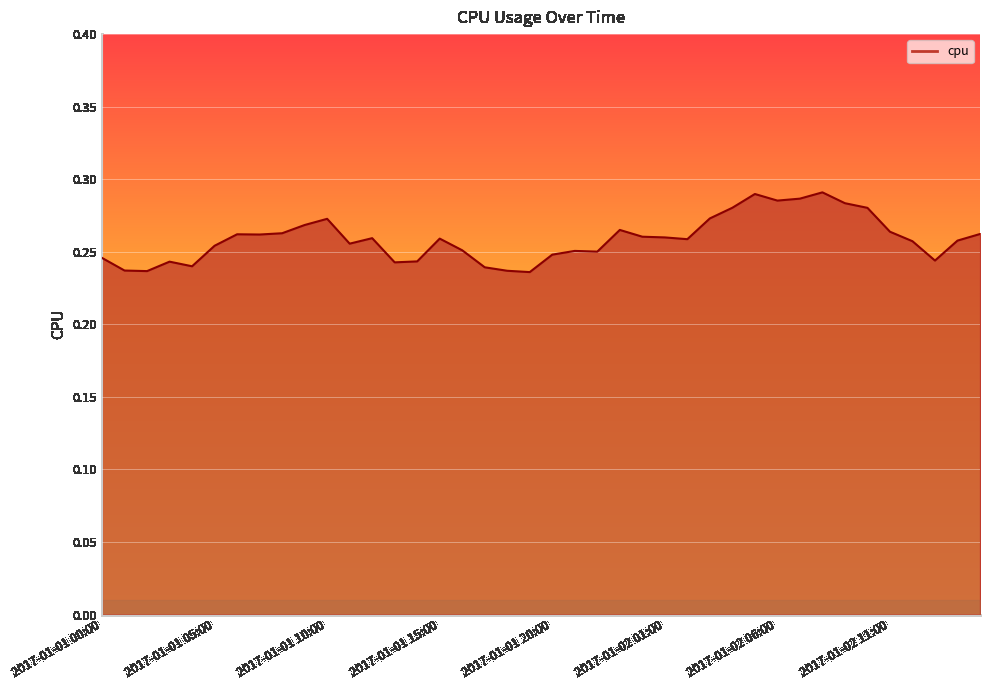

Reading right to left, extract all data points from this chart.

2017-01-02 15:00=0.3	2017-01-02 14:00=0.3	2017-01-02 13:00=0.2	2017-01-02 12:00=0.3	2017-01-02 11:00=0.3	2017-01-02 10:00=0.3	2017-01-02 09:00=0.3	2017-01-02 08:00=0.3	2017-01-02 07:00=0.3	2017-01-02 06:00=0.3	2017-01-02 05:00=0.3	2017-01-02 04:00=0.3	2017-01-02 03:00=0.3	2017-01-02 02:00=0.3	2017-01-02 01:00=0.3	2017-01-02 00:00=0.3	2017-01-01 23:00=0.3	2017-01-01 22:00=0.3	2017-01-01 21:00=0.3	2017-01-01 20:00=0.2	2017-01-01 19:00=0.2	2017-01-01 18:00=0.2	2017-01-01 17:00=0.2	2017-01-01 16:00=0.3	2017-01-01 15:00=0.3	2017-01-01 14:00=0.2	2017-01-01 13:00=0.2	2017-01-01 12:00=0.3	2017-01-01 11:00=0.3	2017-01-01 10:00=0.3	2017-01-01 09:00=0.3	2017-01-01 08:00=0.3	2017-01-01 07:00=0.3	2017-01-01 06:00=0.3	2017-01-01 05:00=0.3	2017-01-01 04:00=0.2	2017-01-01 03:00=0.2	2017-01-01 02:00=0.2	2017-01-01 01:00=0.2	2017-01-01 00:00=0.2